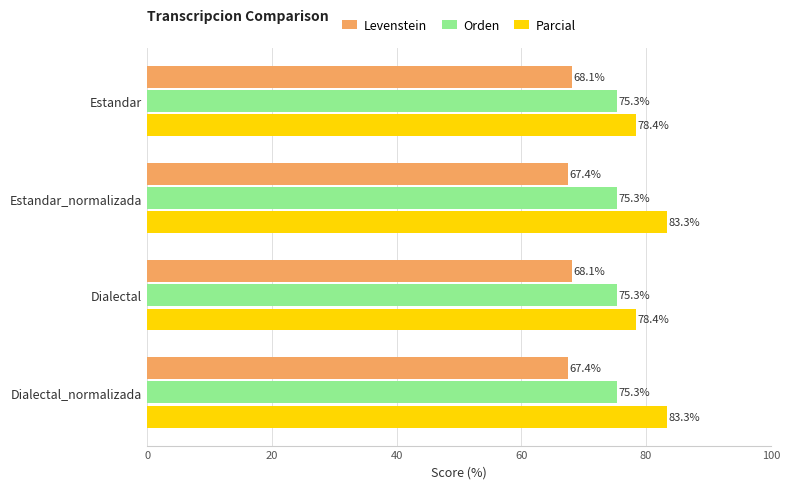

The Levenstein series shows 94.6 at Dialectal_normalizada. True or false?

False